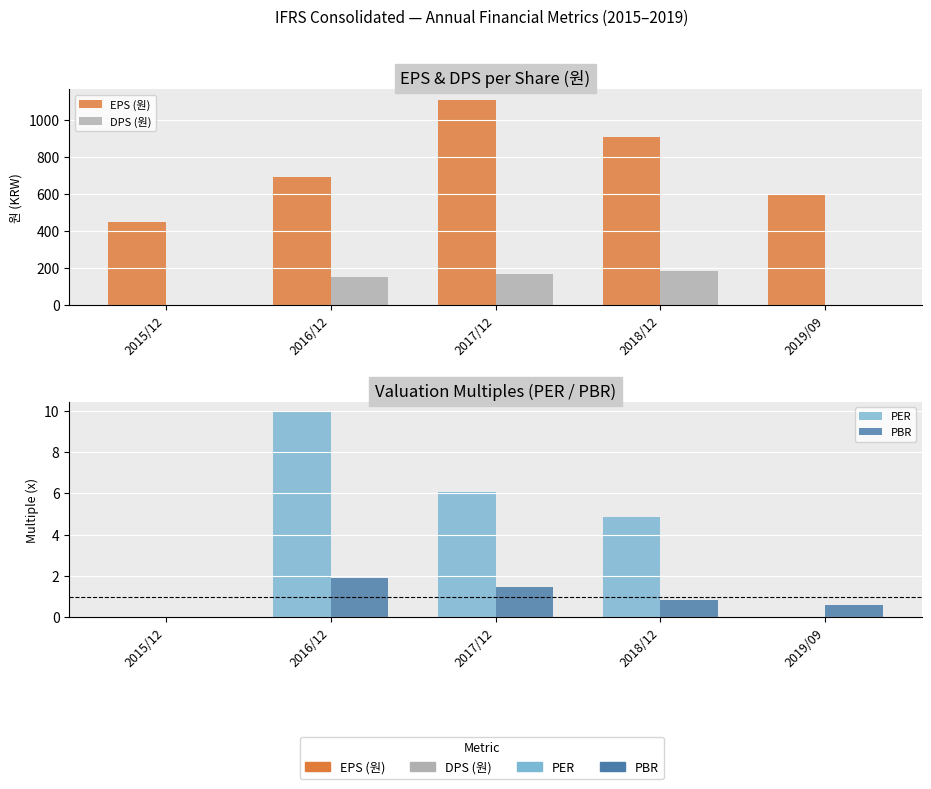

At which label is DPS (원) closest to 91?

2016/12